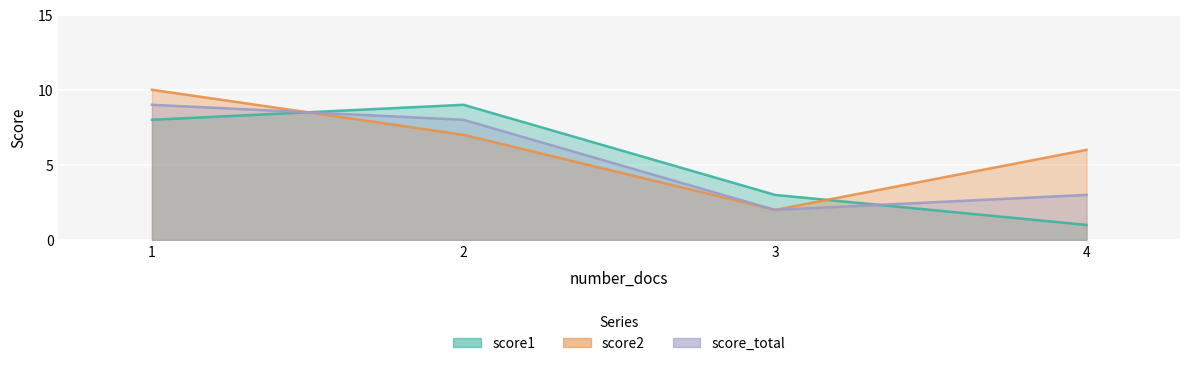

Which category has the lowest value in the score1 series?

4